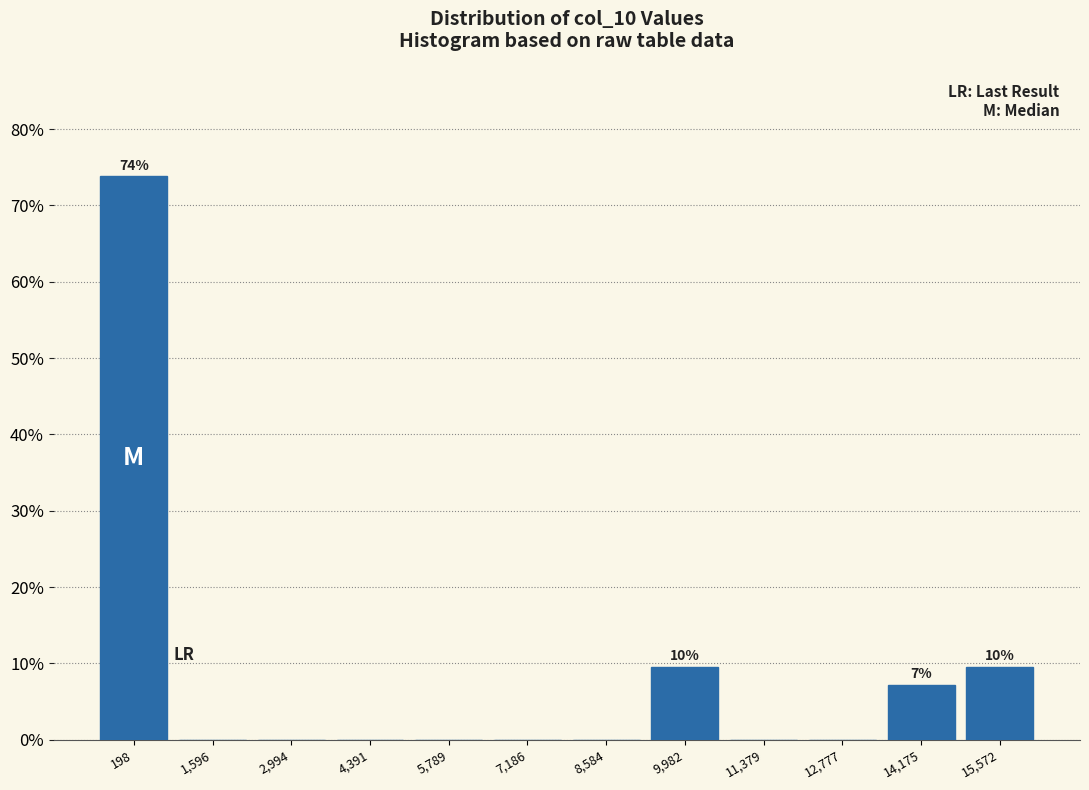

Which range on the x-axis has the tallest bar?

-400 to 800